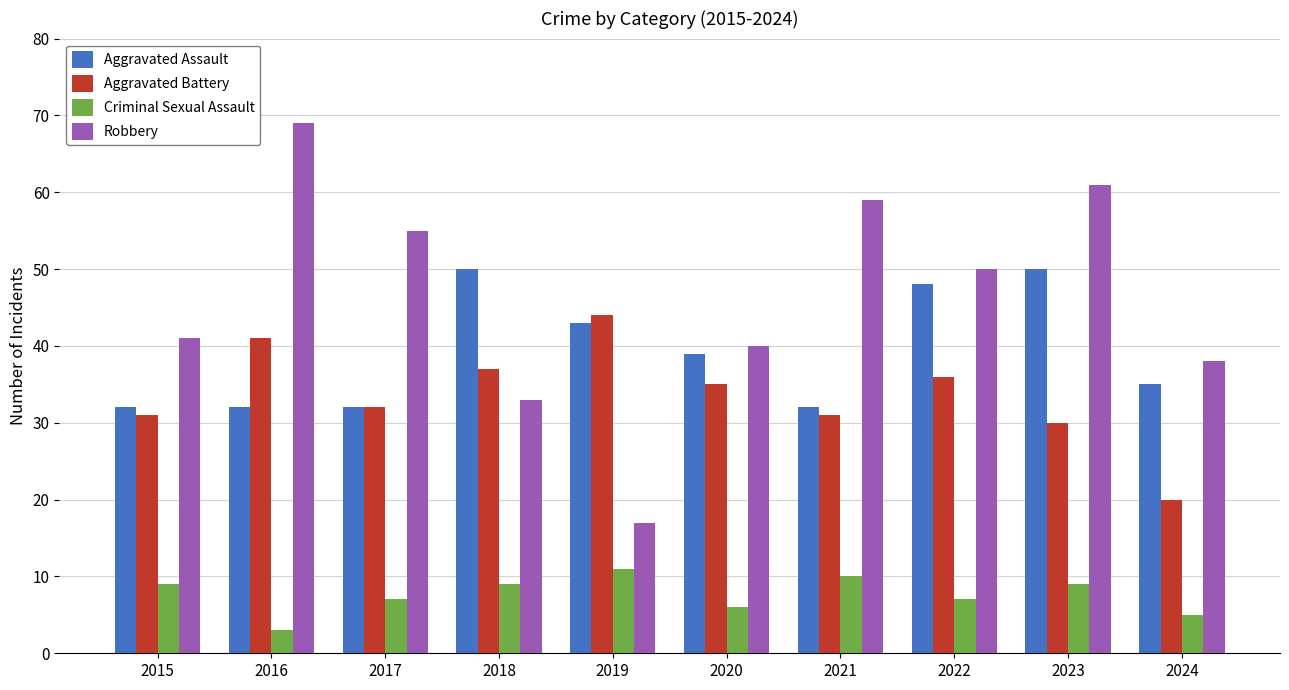

Which series has the largest total across all categories?

Robbery